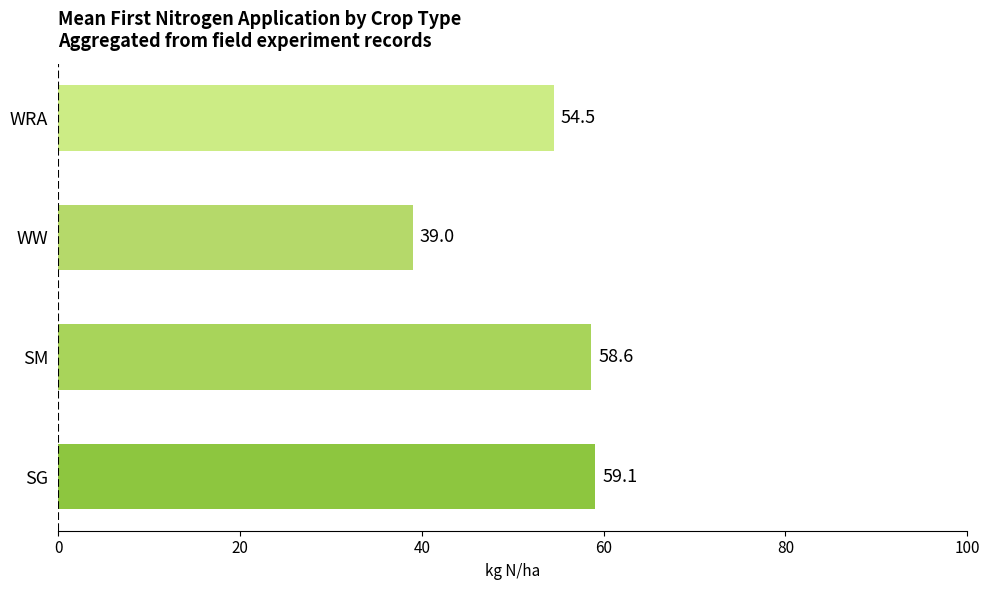

Is it true that the value at WRA is 19.0?

False